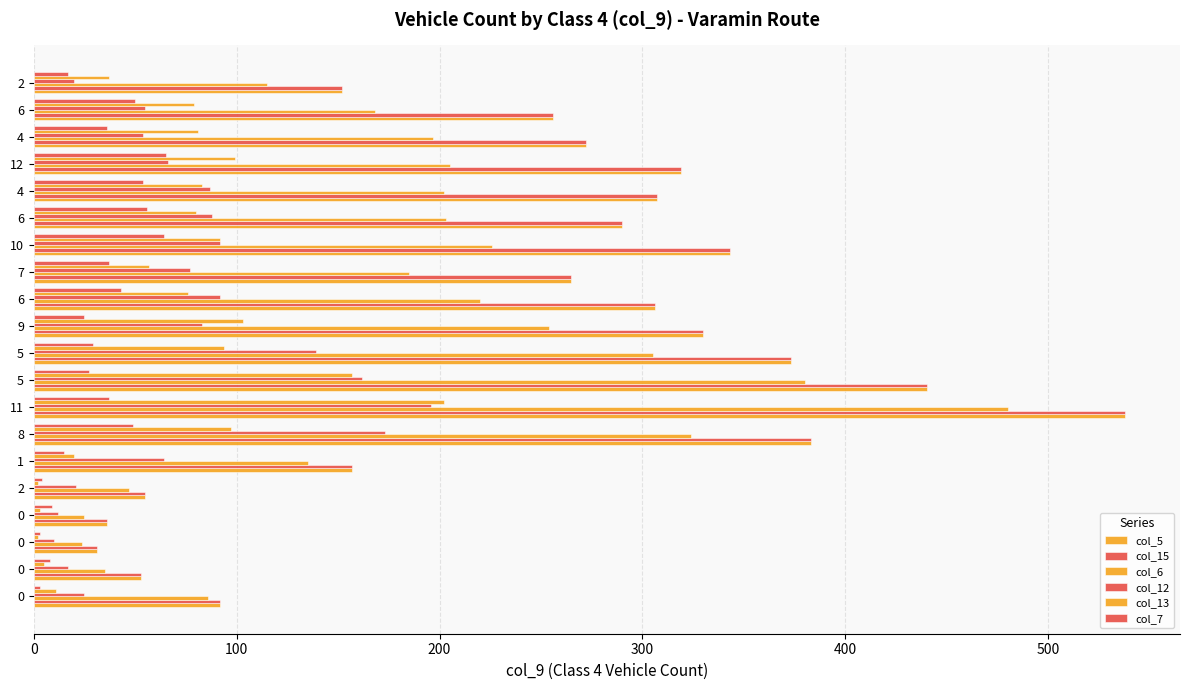

How many distinct data groups are displayed?

6